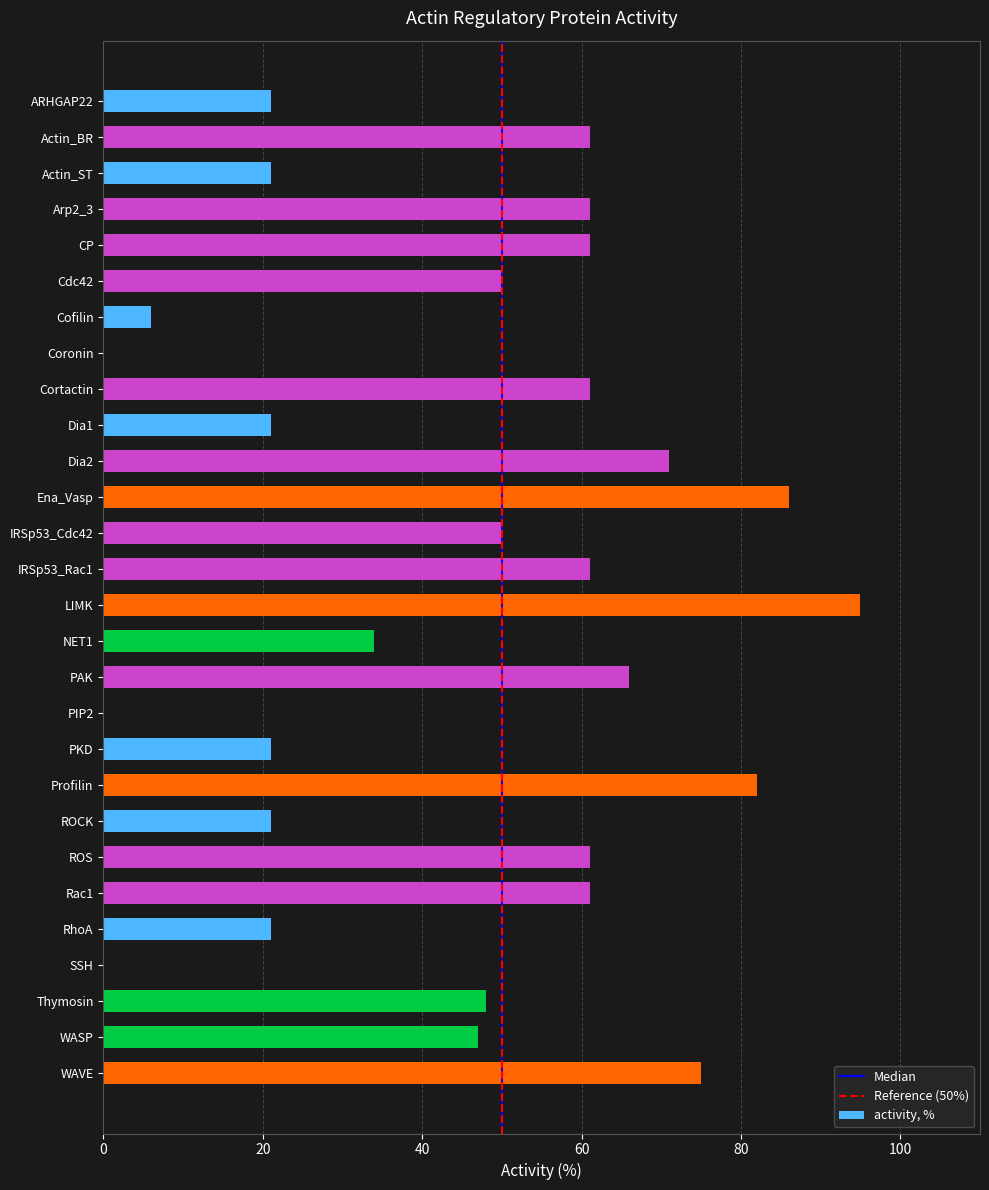

Where is the data nearest to the value 47?

WASP